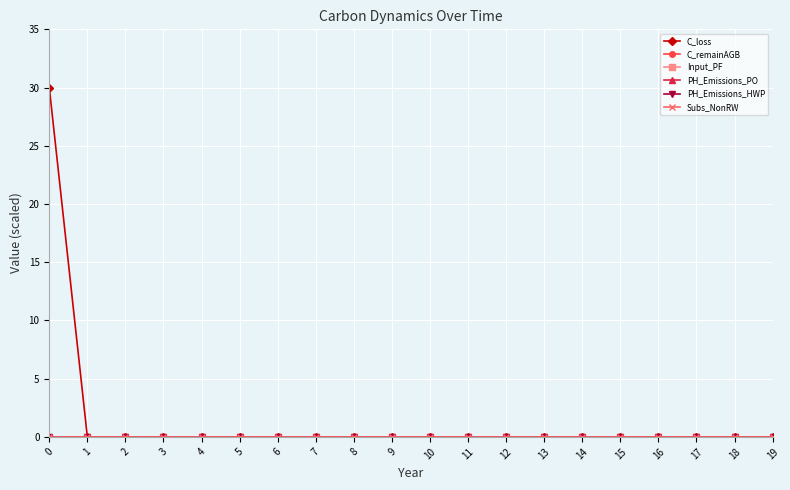

Is the value of PH_Emissions_PO at 14 greater than the value of C_remainAGB at 0?

No